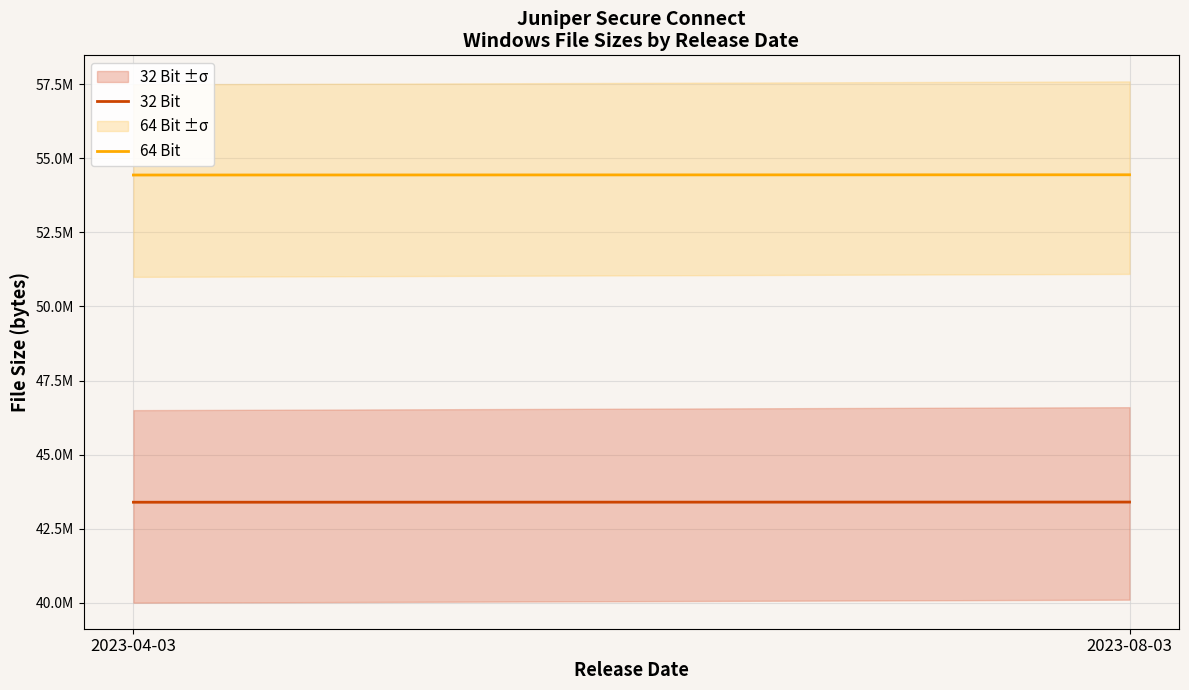

What is the average value of the 64 Bit series?

54443148